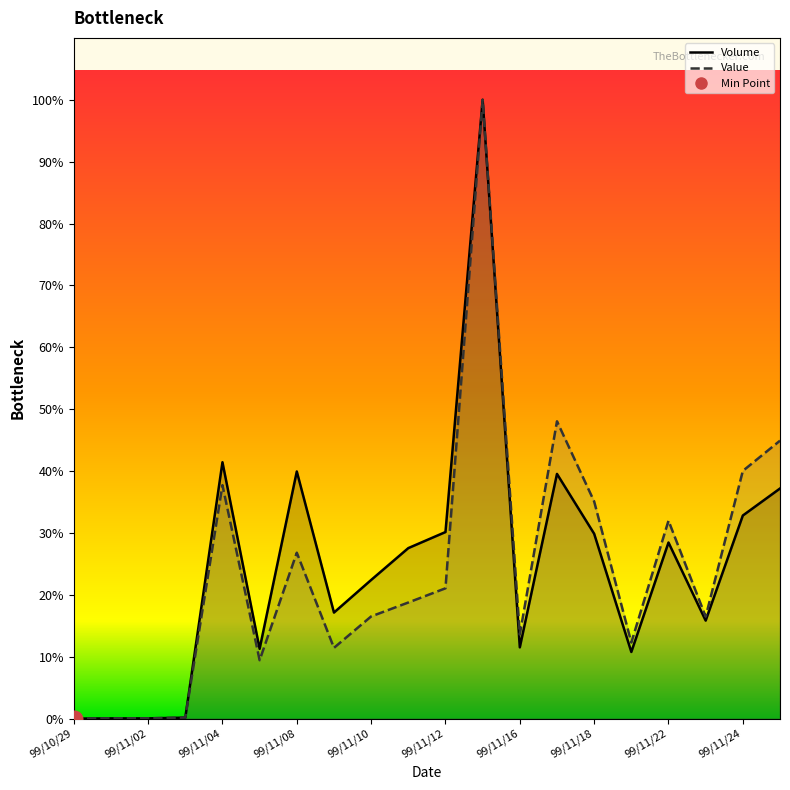

Which has a higher value, 99/11/08 or 99/11/11?

99/11/08